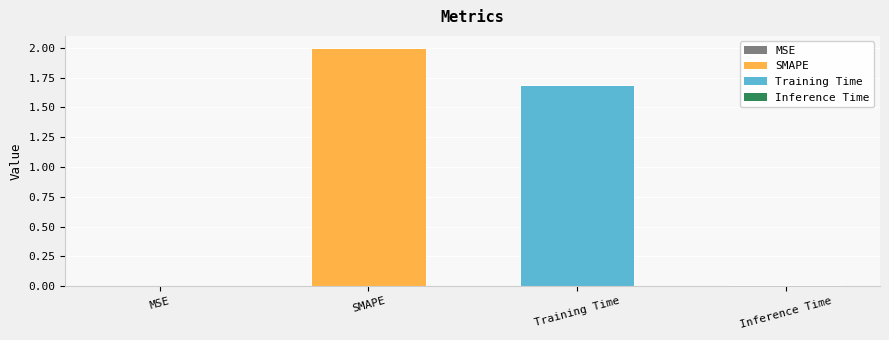

The chart shows a value of 0.0 at MSE. True or false?

True